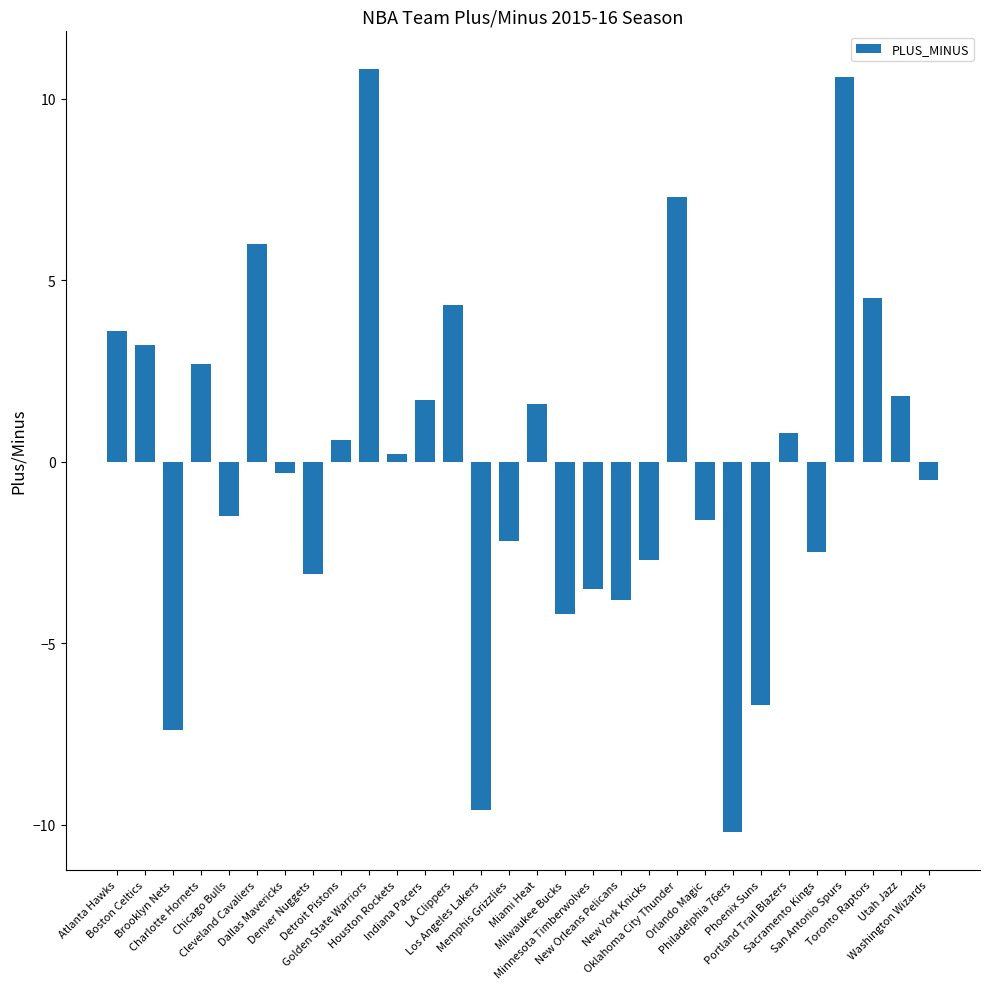

What position from the left is Phoenix Suns?

24